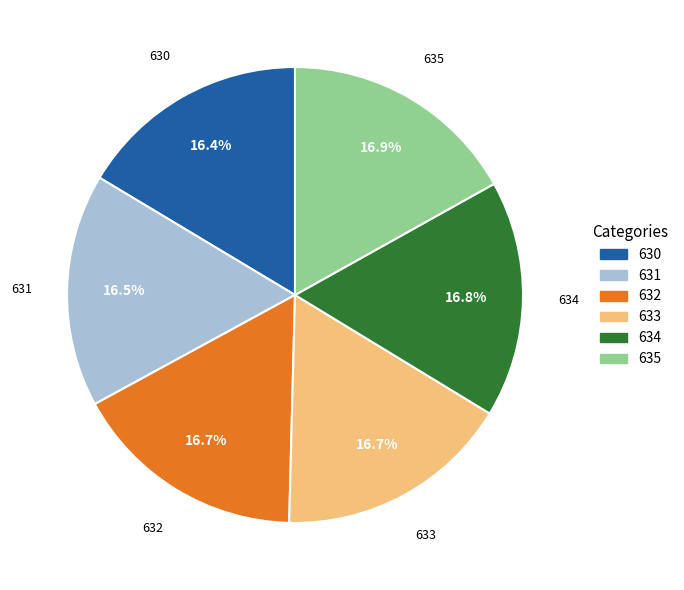

Is there a majority slice in this chart?

No